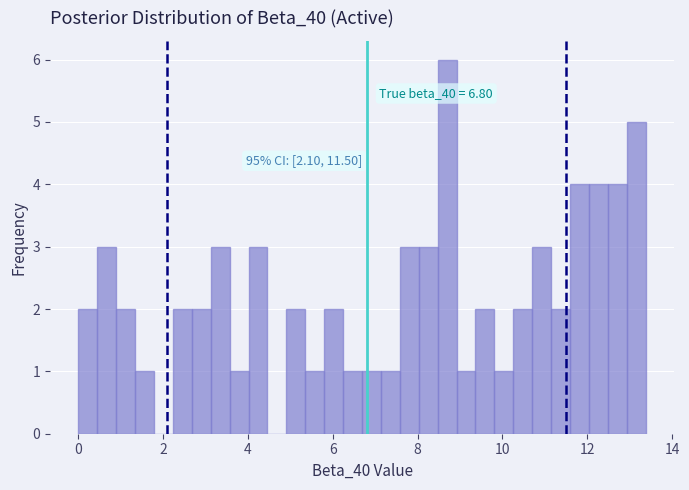

Read against the x-axis, roughly where is the centre of the tallest bar?

8.6